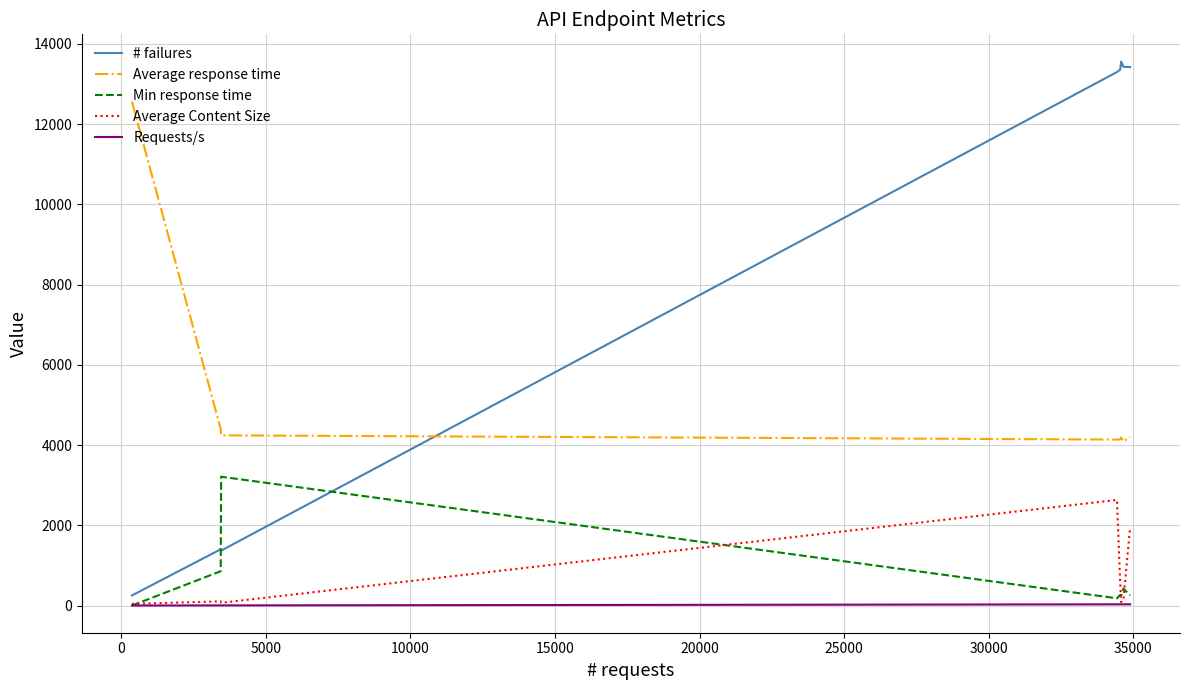

Does the chart have visible grid lines?

Yes